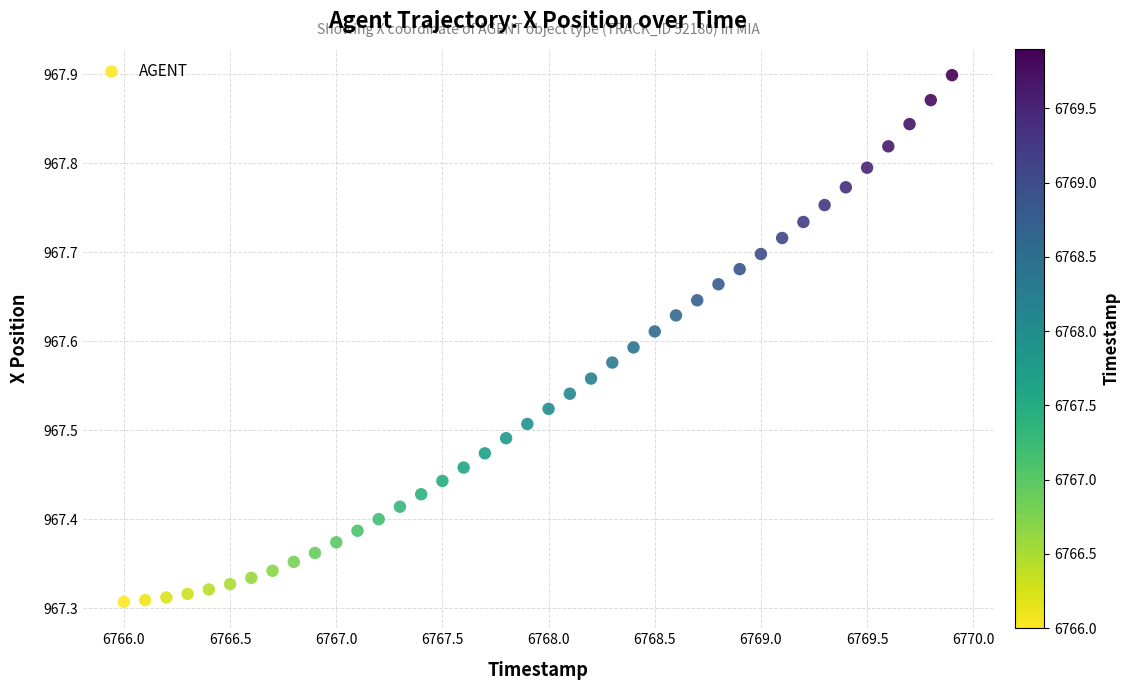

What is the range of Y values (max minus min)?

0.6